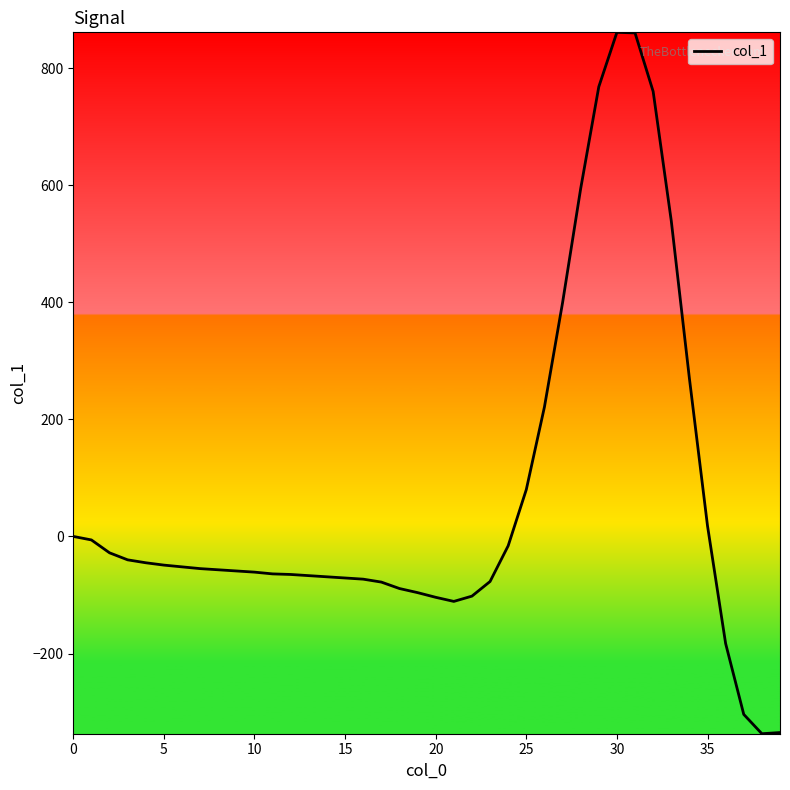

What is the maximum value shown in the chart?

861